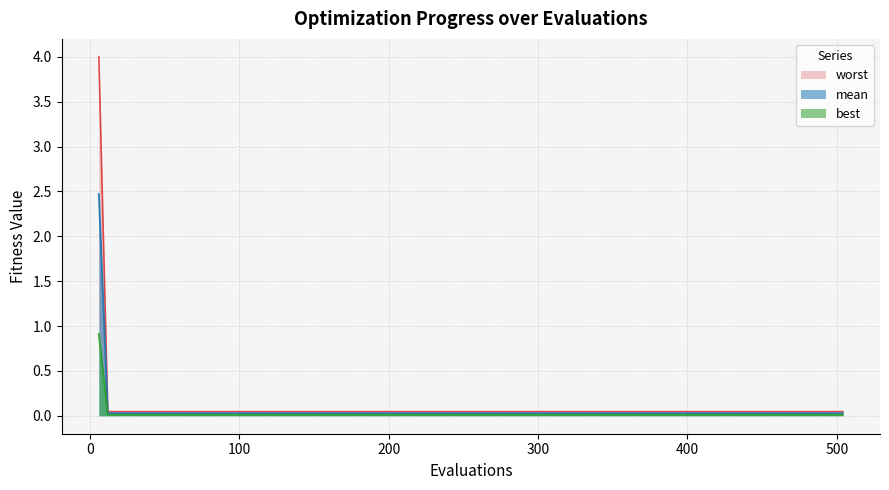

What is the highest value of the mean series?

2.5